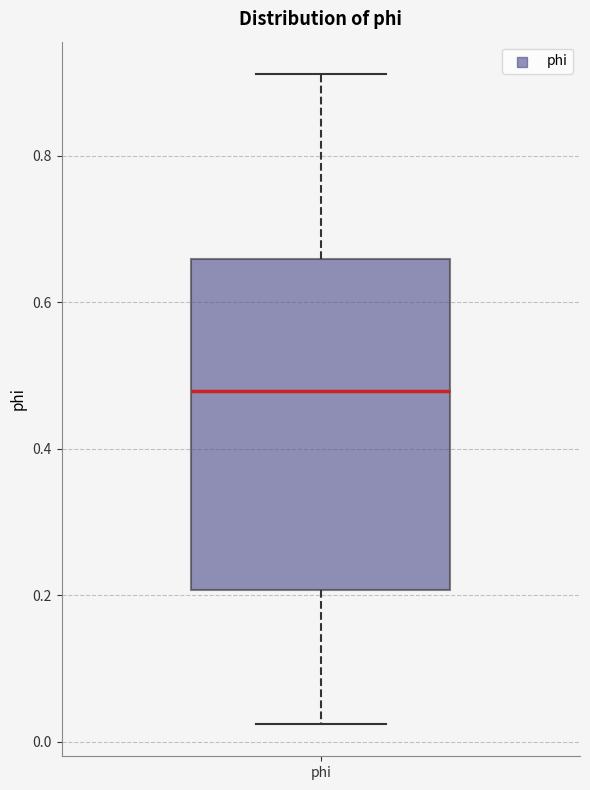

Where is the lower edge of the box for phi on the y-axis? The values are not printed on the chart, so give them approximately, as read against the axis.

0.20